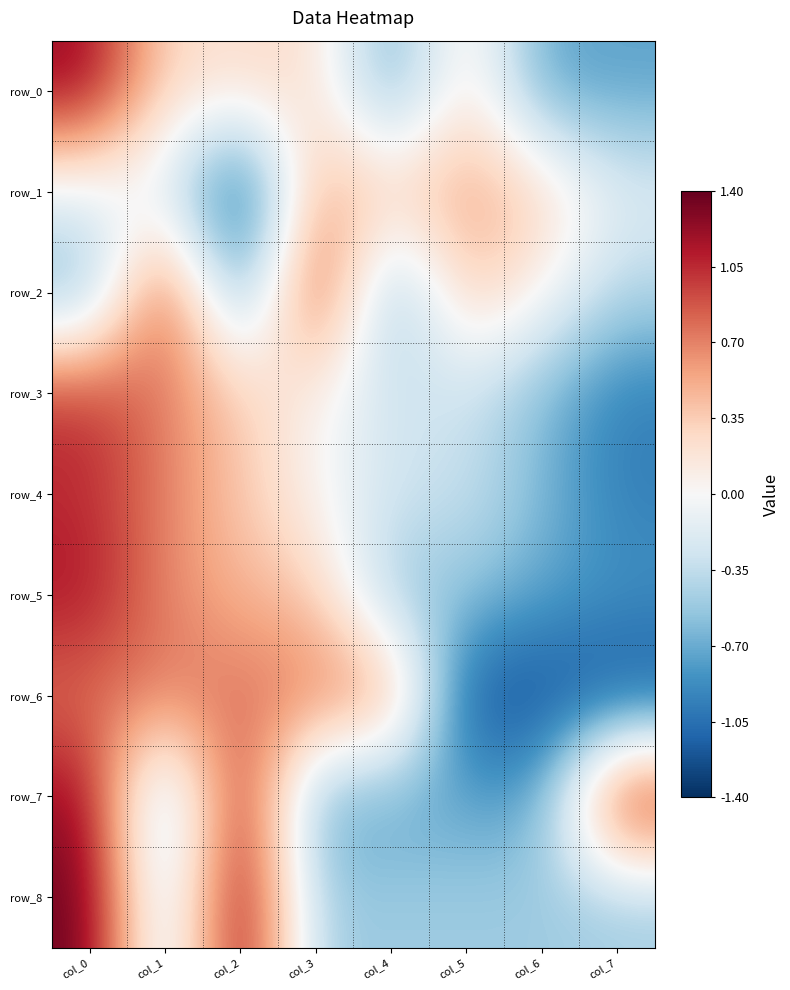

What is the sum of the row_5 values at col_0 and col_7?

0.3